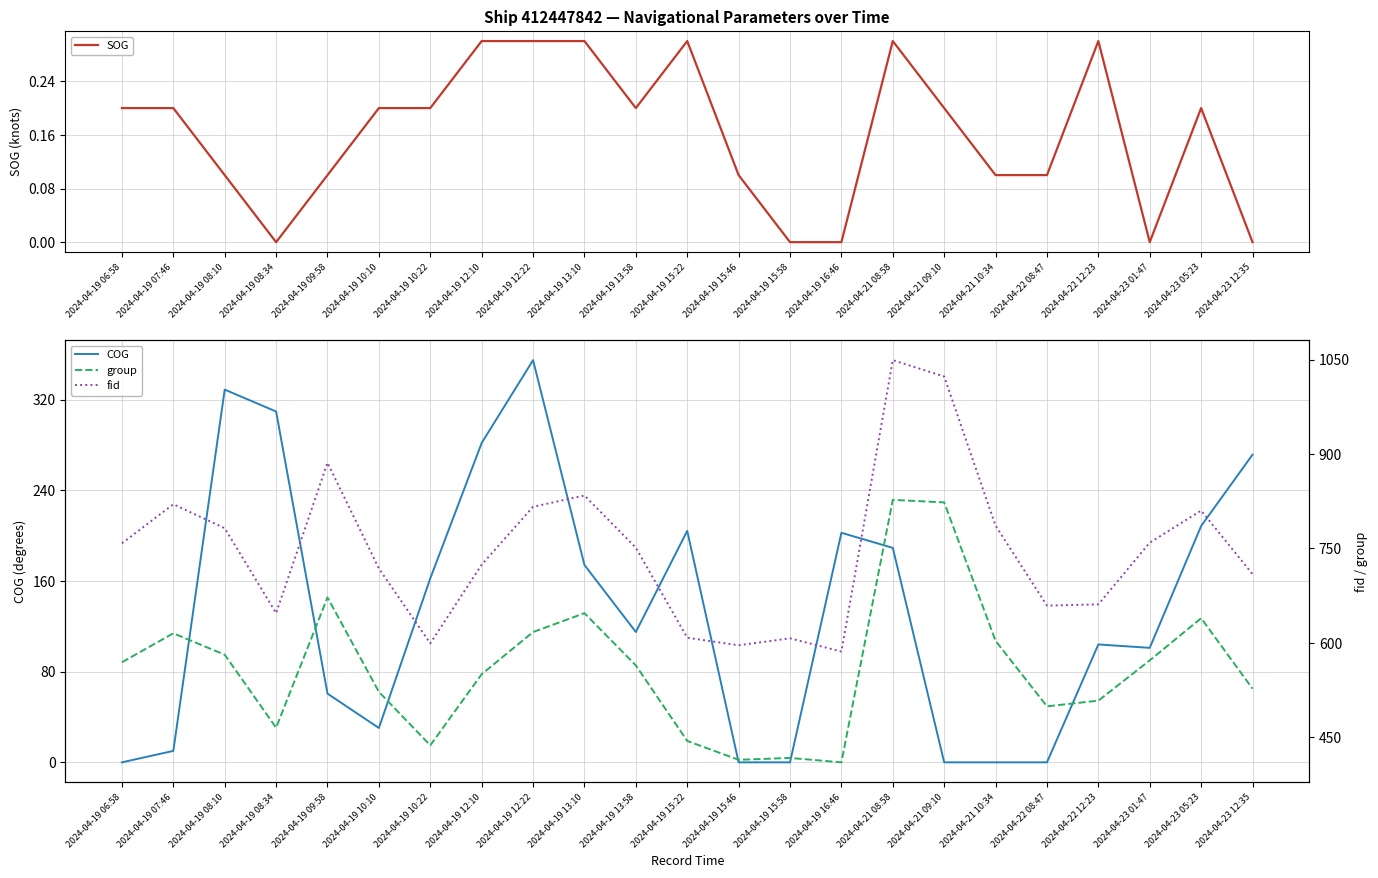

What is the average value of the fid series?

747.3